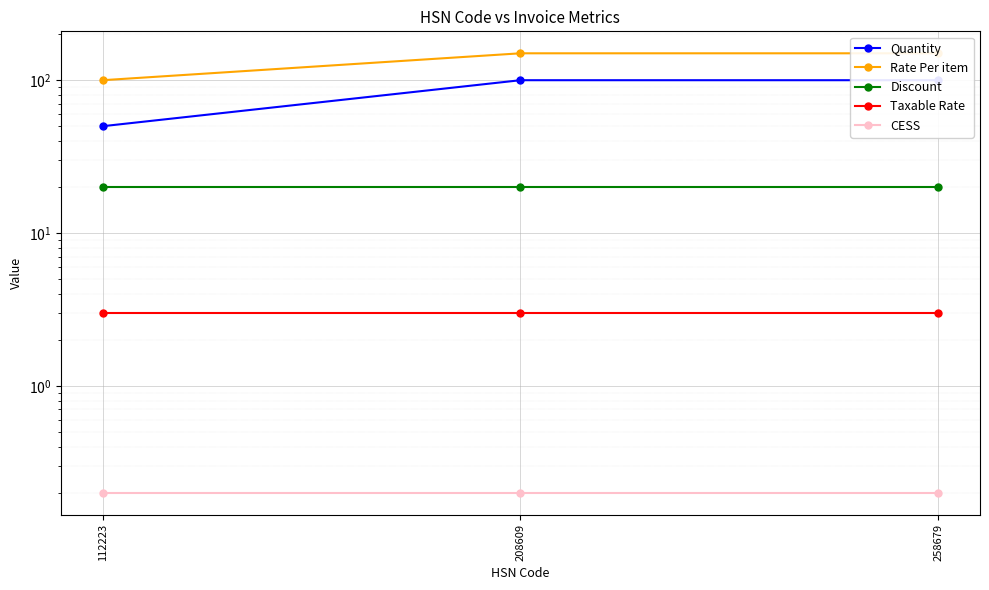

Reading left to right, extract all data points from this chart.

Quantity: 50.0	100.0	100.0
Rate Per item: 100.0	150.0	150.0
Discount: 20.0	20.0	20.0
Taxable Rate: 3.0	3.0	3.0
CESS: 0.2	0.2	0.2